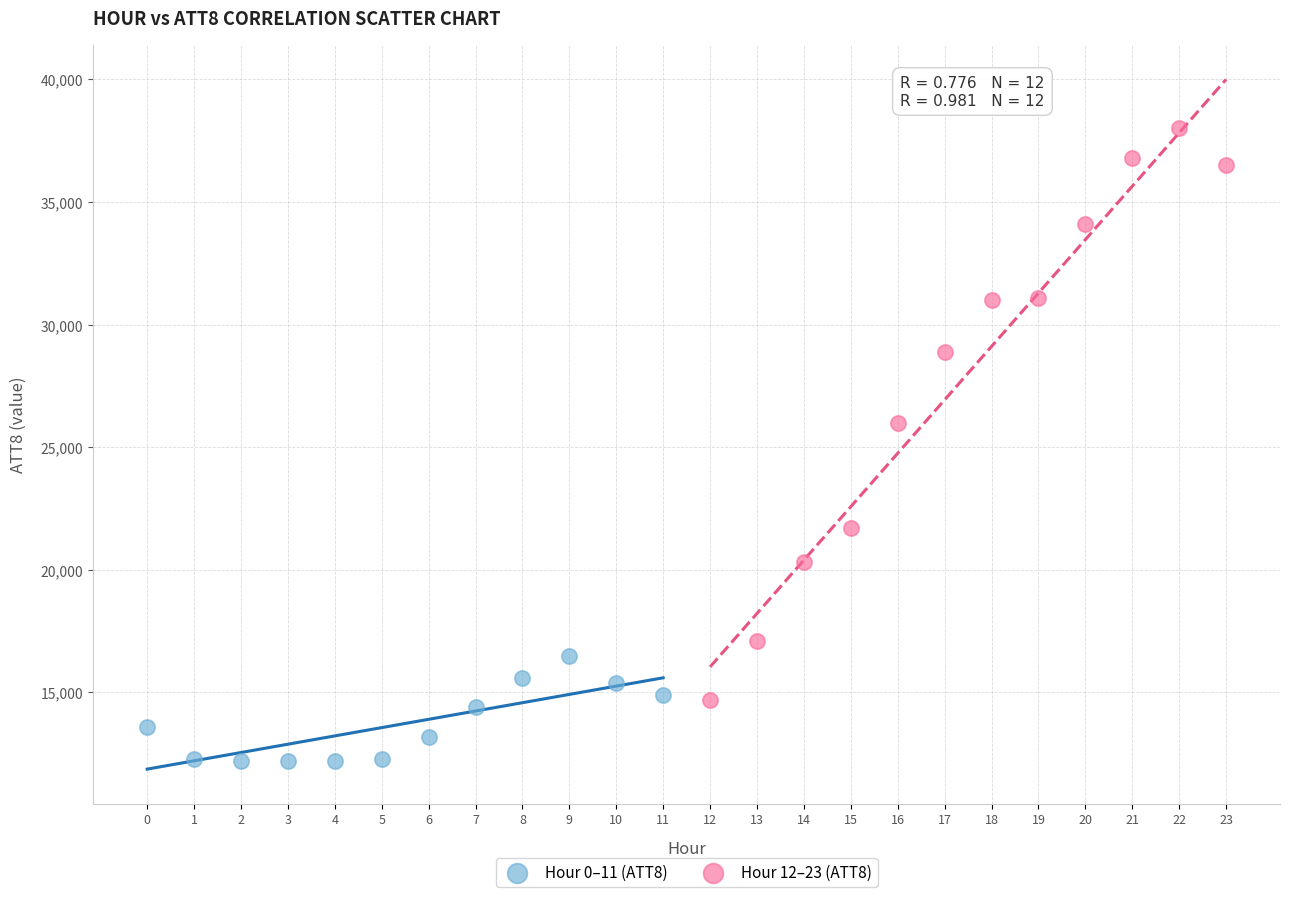

What are all the series names shown in the legend?

Hour 0–11 (ATT8), Hour 12–23 (ATT8)